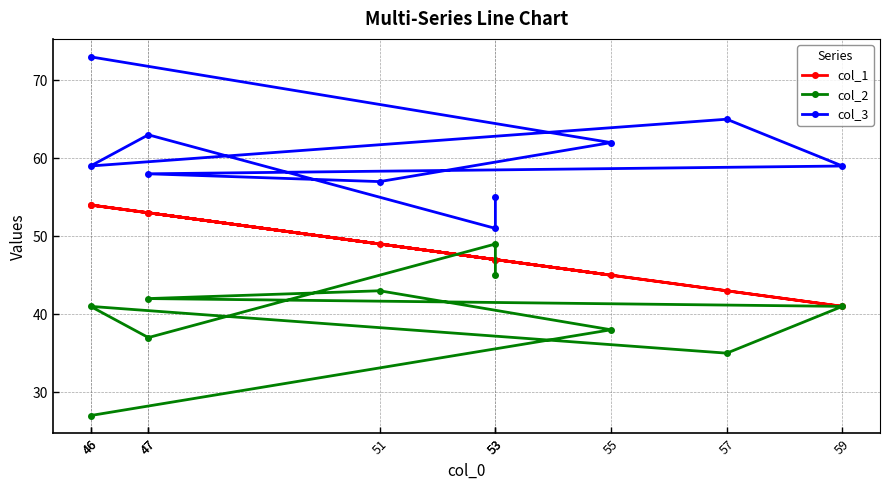

The col_1 series shows 31 at 53. True or false?

False